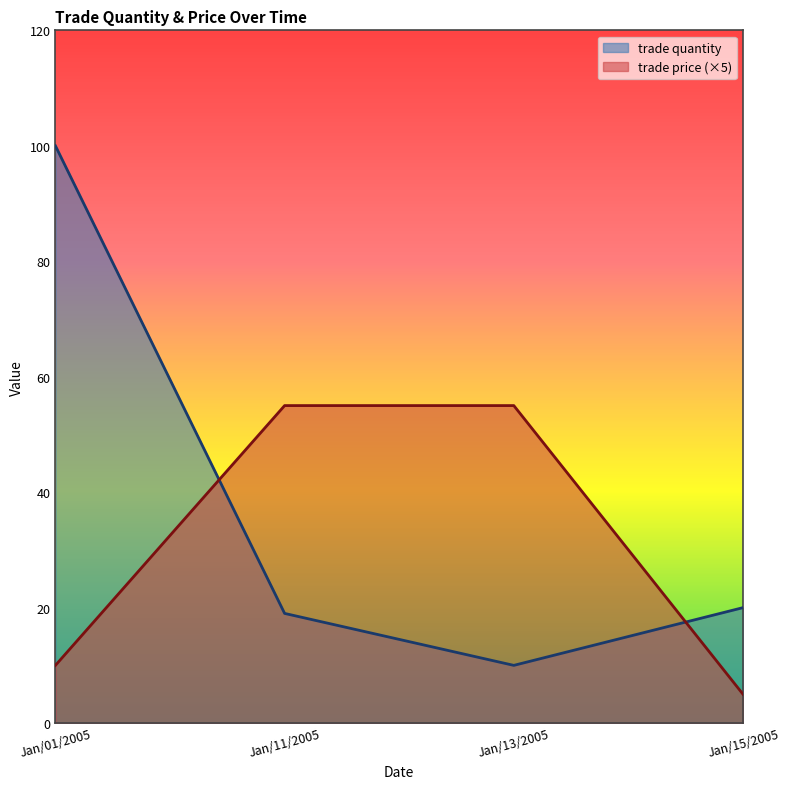

List the series in order of their overall mean, lowest first.

trade price (×5), trade quantity